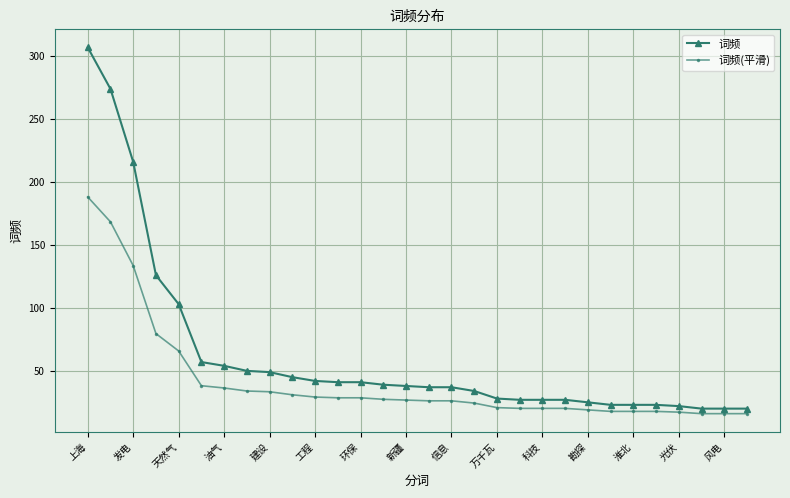

What is the minimum value shown in the chart?

16.0